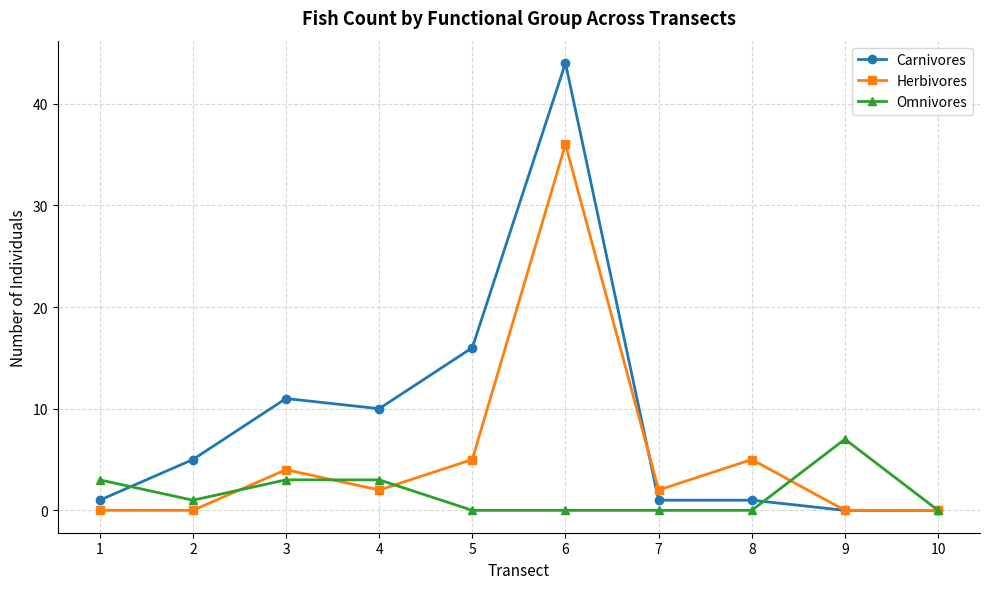

At which category does the chart reach its peak across all series?

6